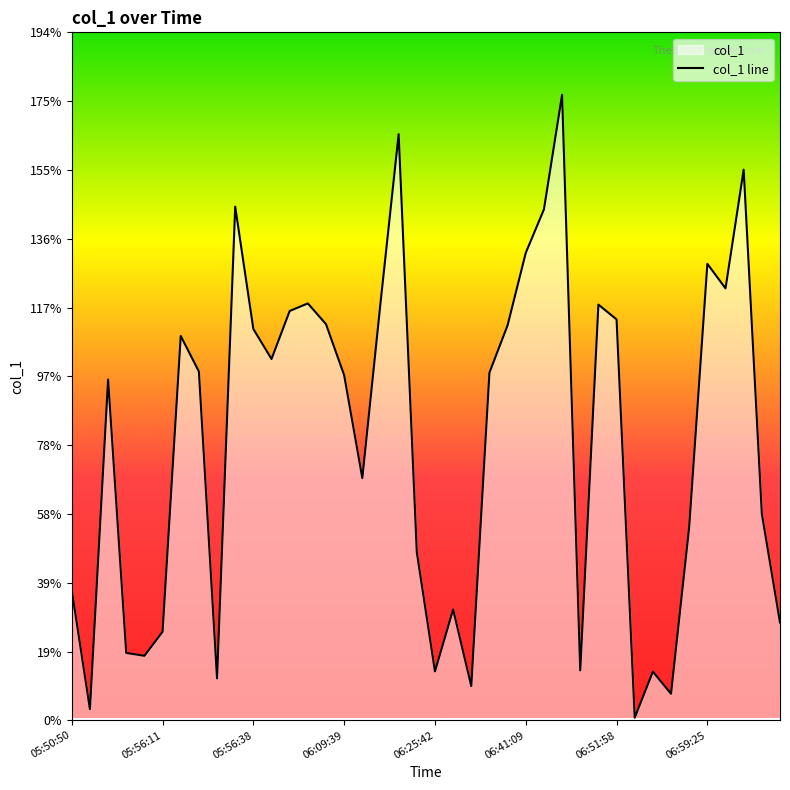

Reading left to right, list all the values displayed in this chart.

36.8	3.1	96.2	19.0	18.2	25.0	108.6	98.5	11.8	145.1	110.5	102.1	115.6	117.8	111.9	97.5	68.4	117.8	165.5	47.5	13.8	31.3	9.7	98.2	111.6	132.0	144.3	176.7	14.1	117.4	113.2	0.7	13.7	7.5	54.6	128.9	122.0	155.5	58.3	27.6